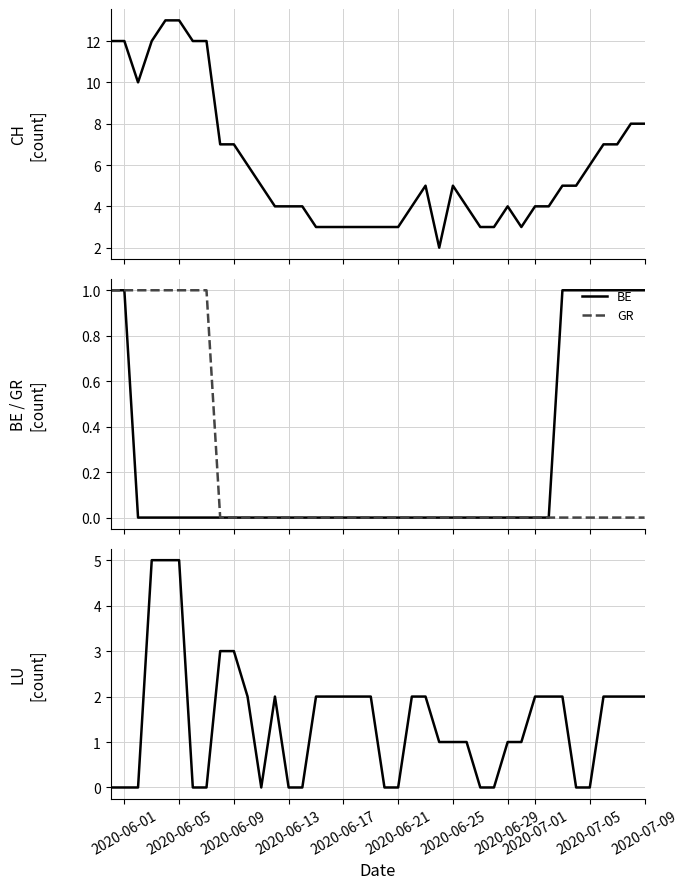

How many lines are shown in the chart?

4